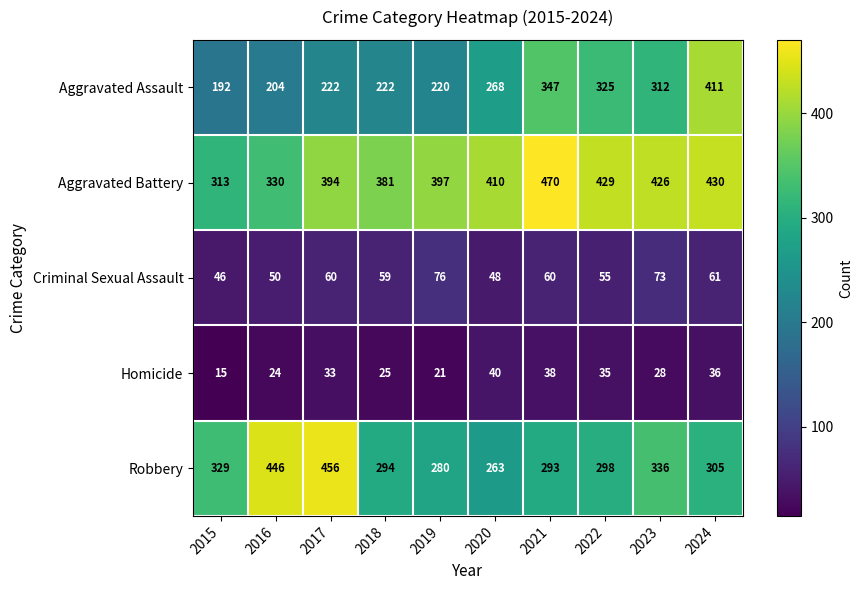

At how many categories does at least one series exceed 417?

6